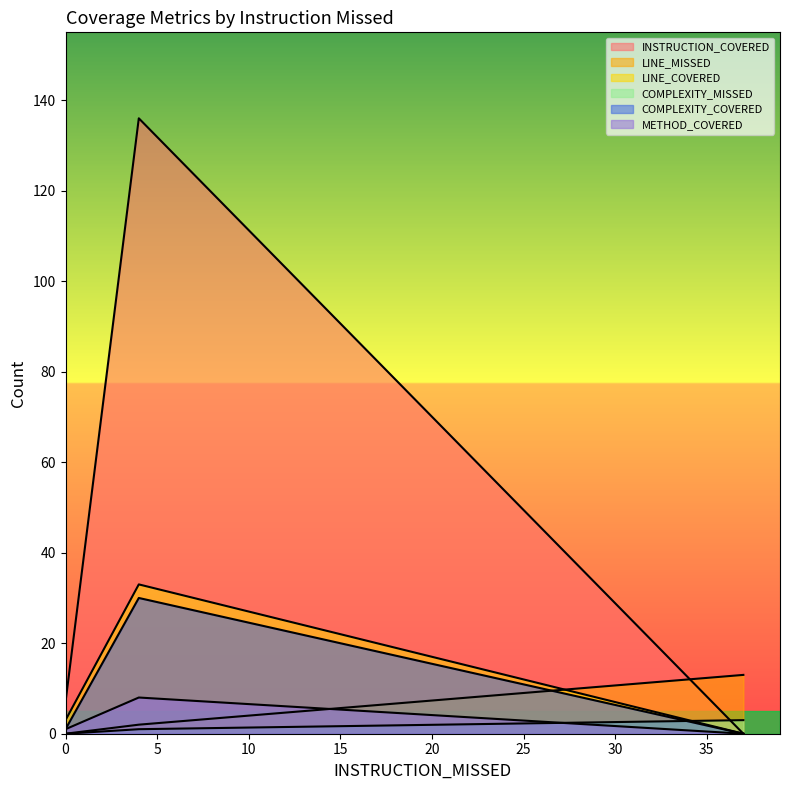

Is it true that METHOD_COVERED equals 10 at 4?

False